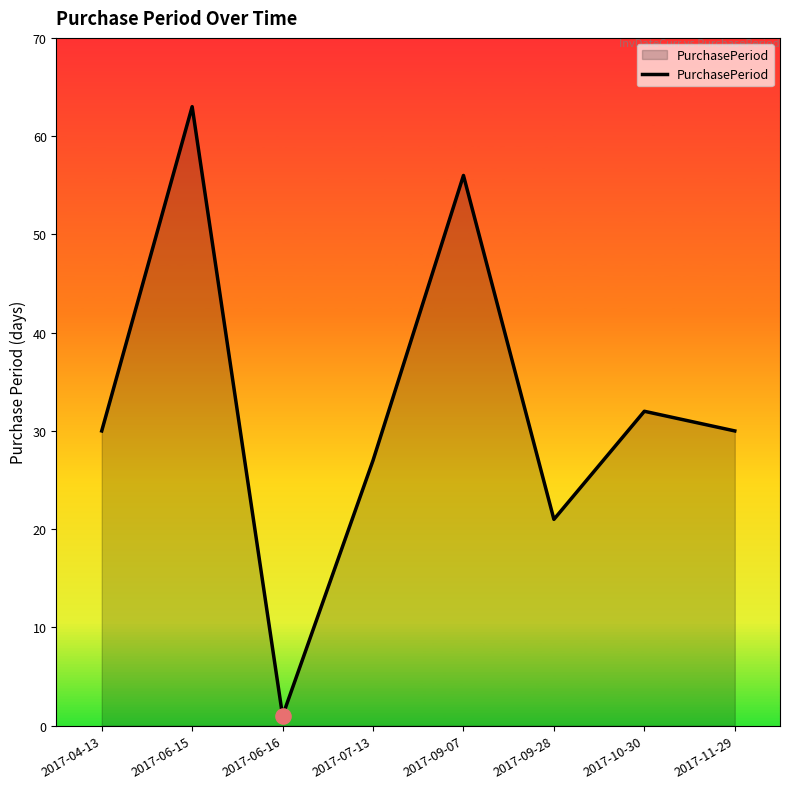

Between 2017-07-13 and 2017-09-07, which is larger?

2017-09-07